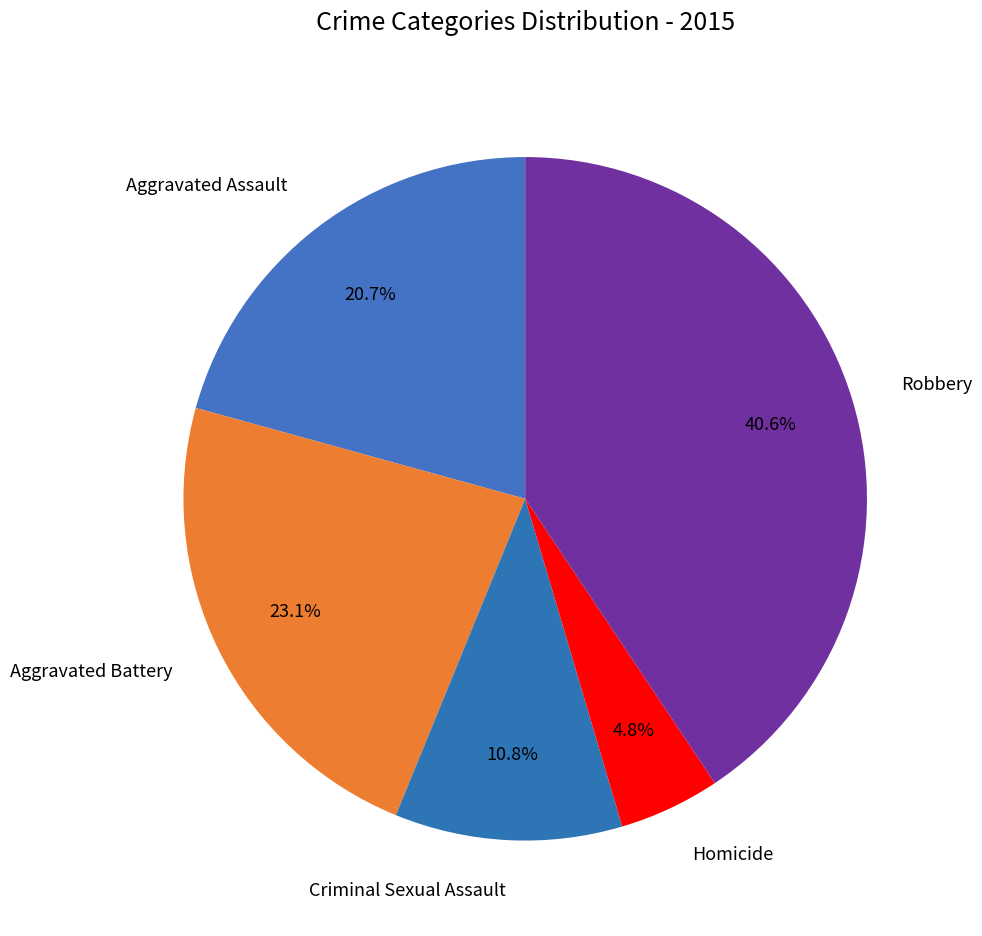

True or false: Criminal Sexual Assault accounts for 21% of the total.

False